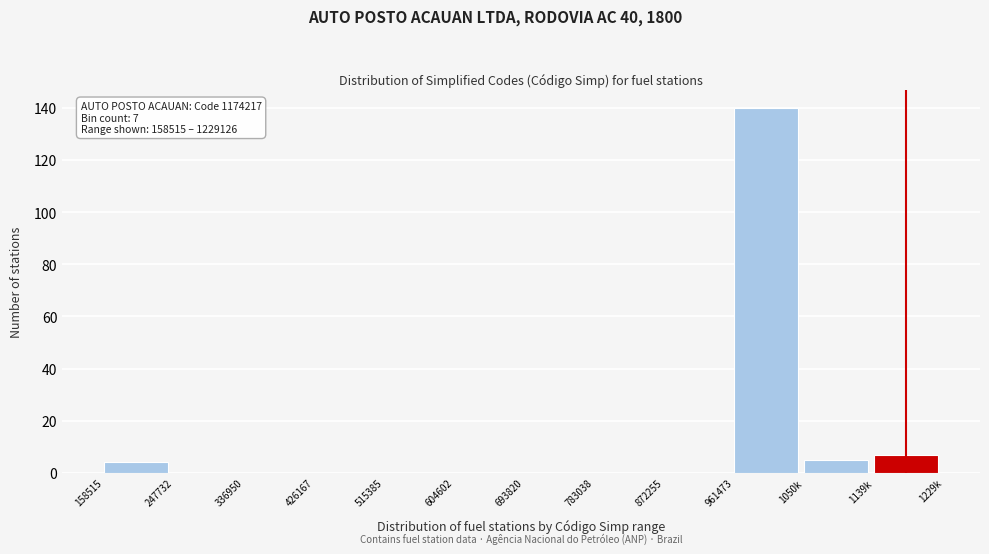

What is the greatest value displayed?

140